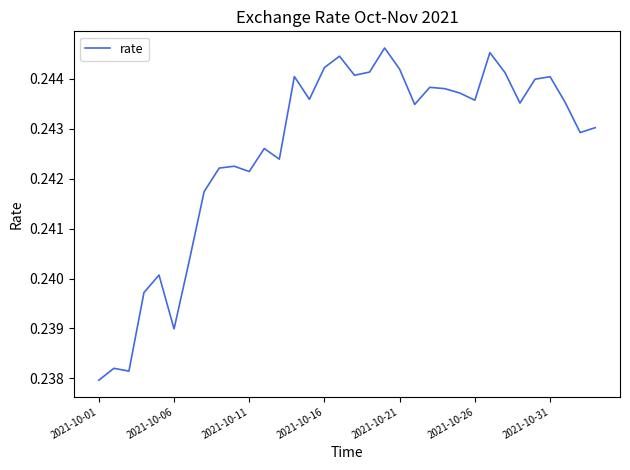

Does the chart display data point markers on the line(s)?

No